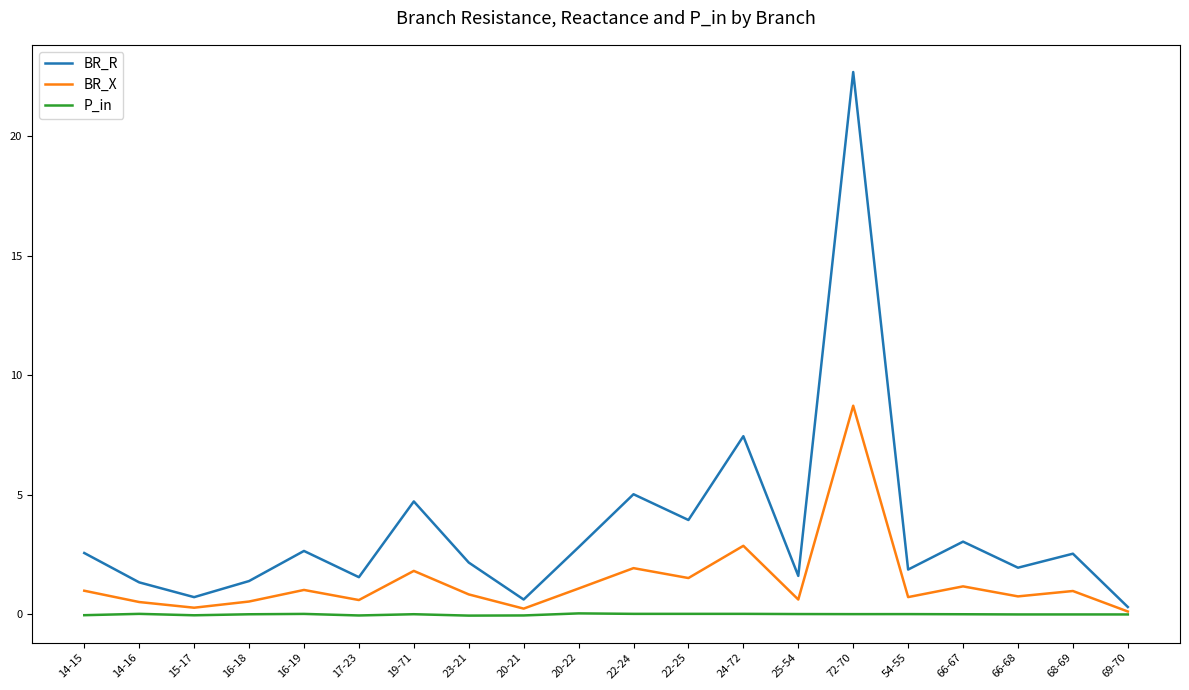

Which category has the highest value across all series?

72-70